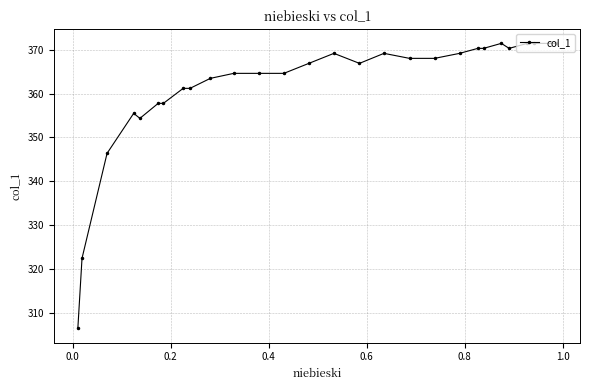

Reading left to right, extract all data points from this chart.

306.5	322.5	346.4	355.5	354.4	357.8	357.8	361.2	361.2	363.5	364.6	364.6	364.6	366.9	369.2	366.9	369.2	368.0	368.0	369.2	370.3	370.3	371.4	370.3	371.4	371.4	371.4